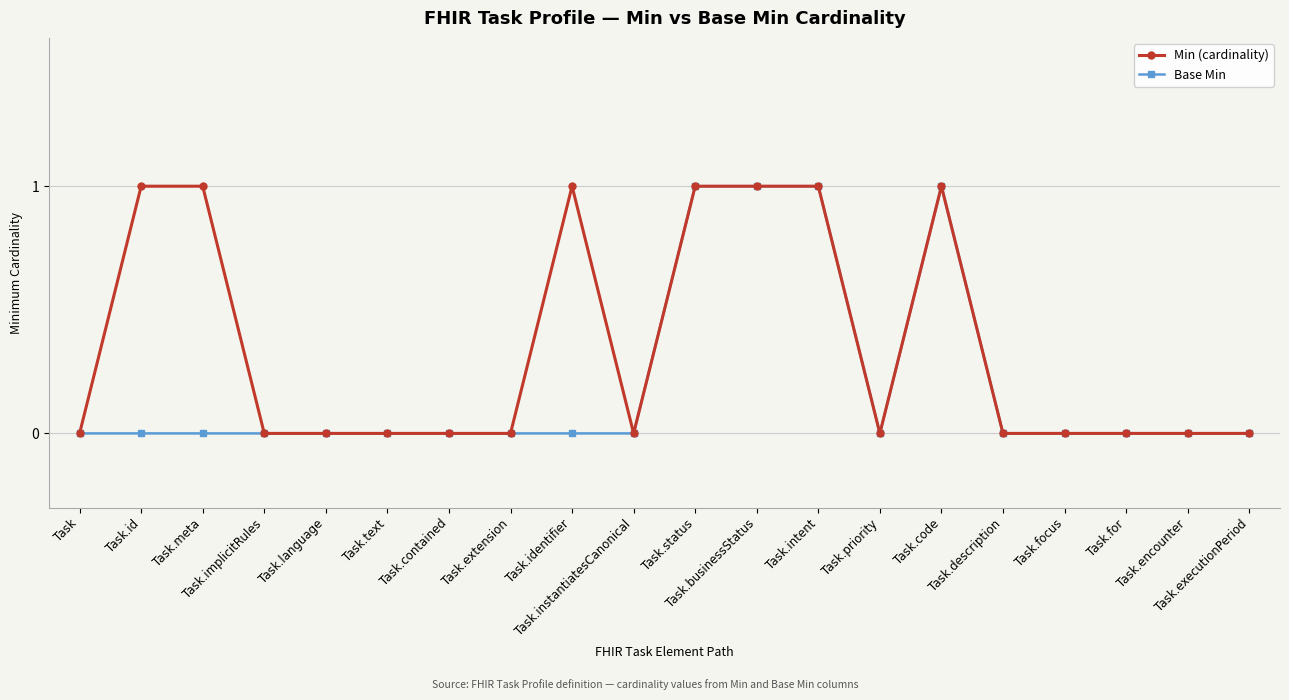

What is the label of the 18th point from the left?

Task.for